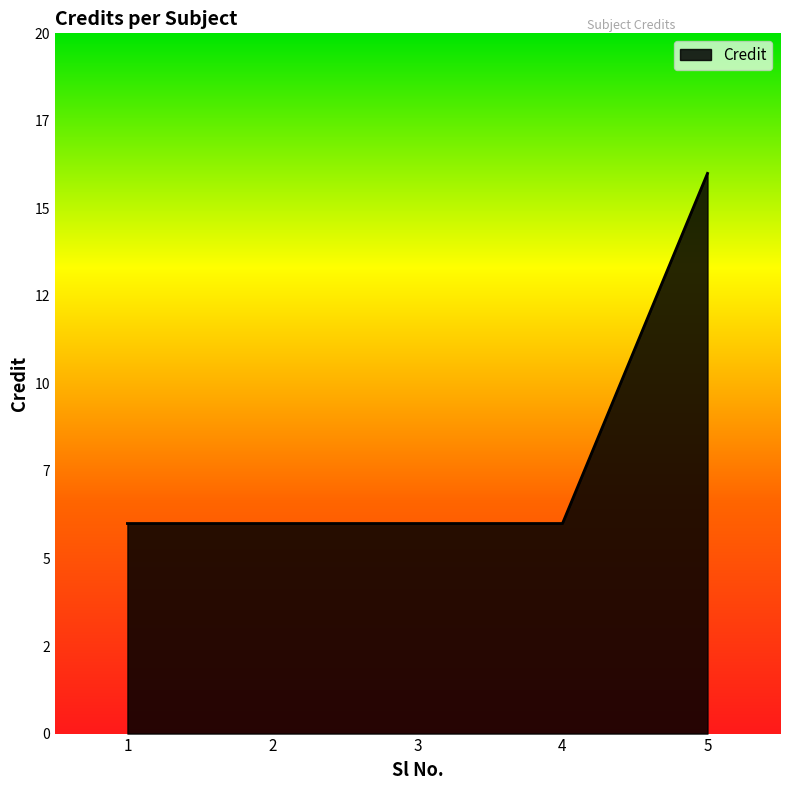

Does the chart have visible grid lines?

No